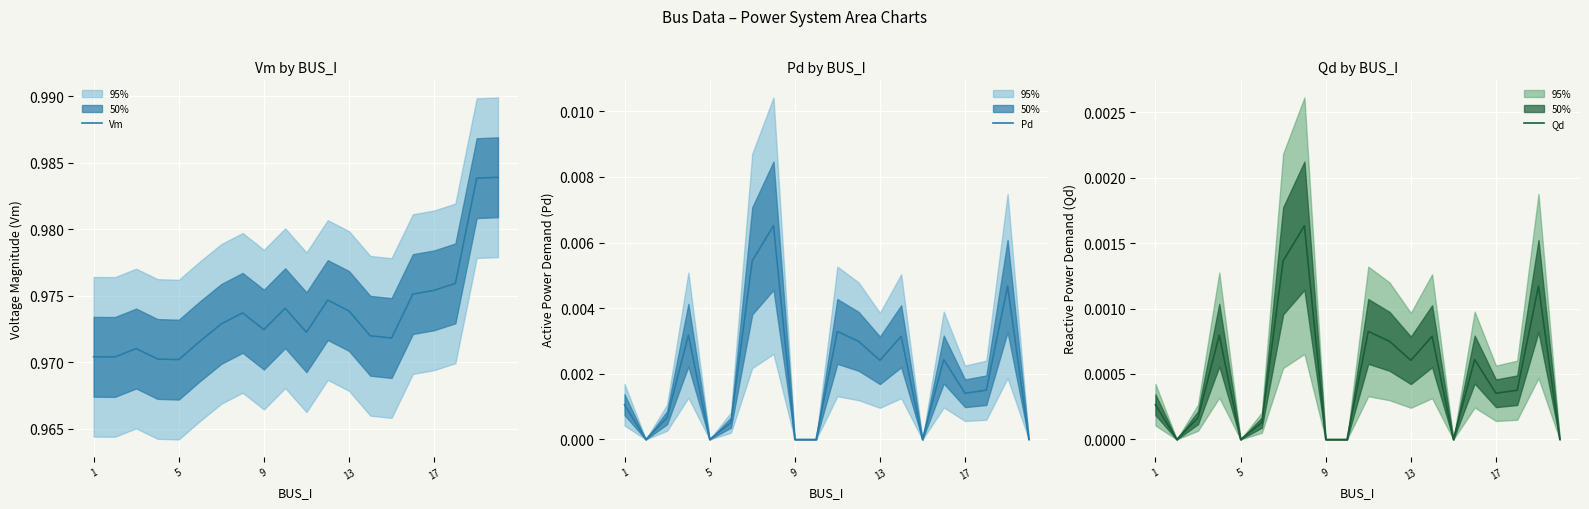

True or false: Vm and Qd intersect in this chart.

False